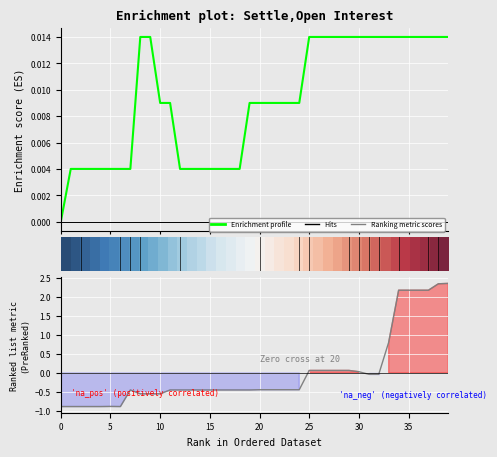

The value of Enrichment profile at 35 is 0.0. True or false?

True